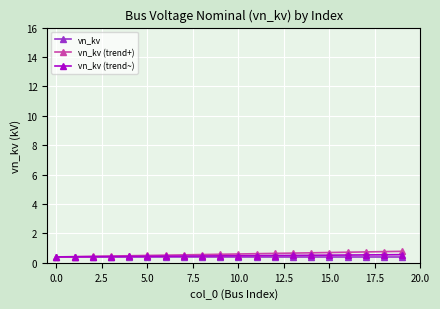

What is the value of the vn_kv (trend~) point at the 1st from the left?

0.4